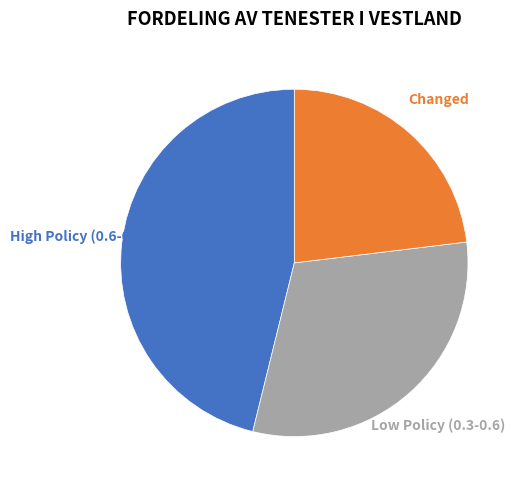

Does any single category account for the majority?

No